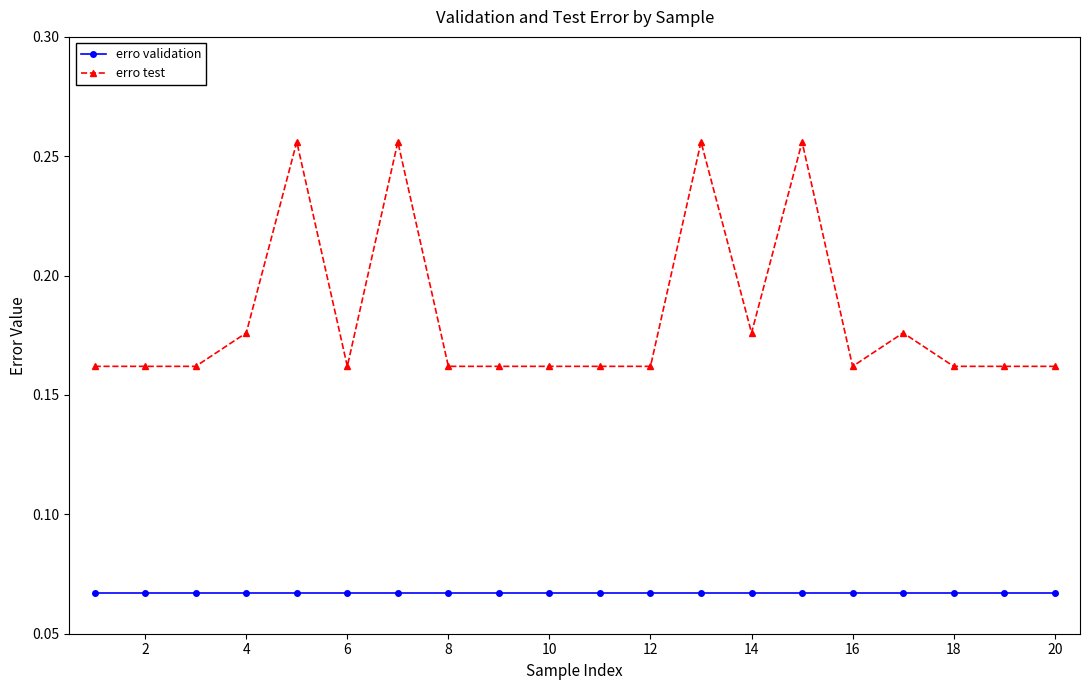

Which series has the widest spread of values?

erro test